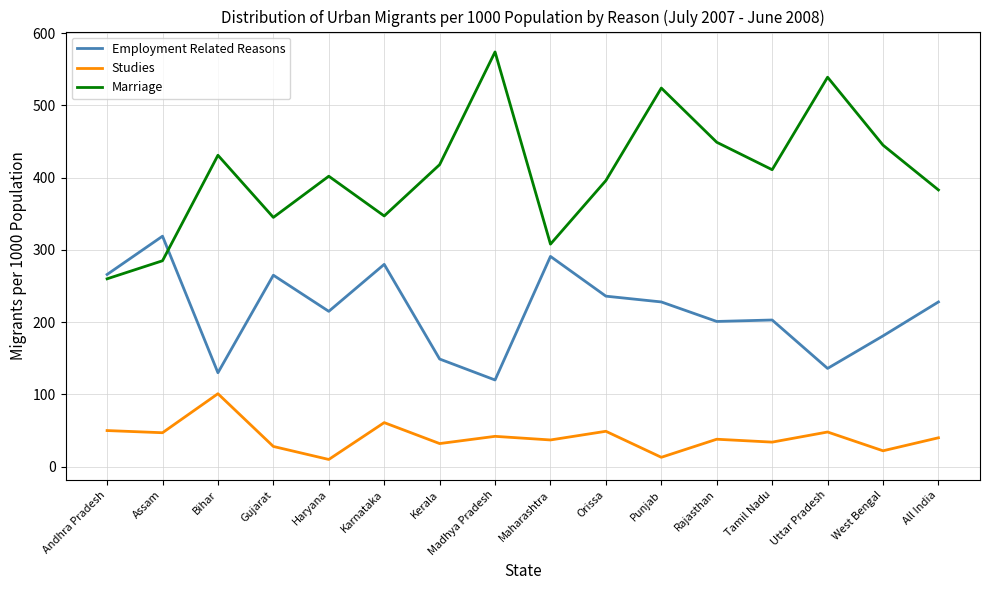

Is the value of Studies at All India greater than the value of Marriage at Orissa?

No